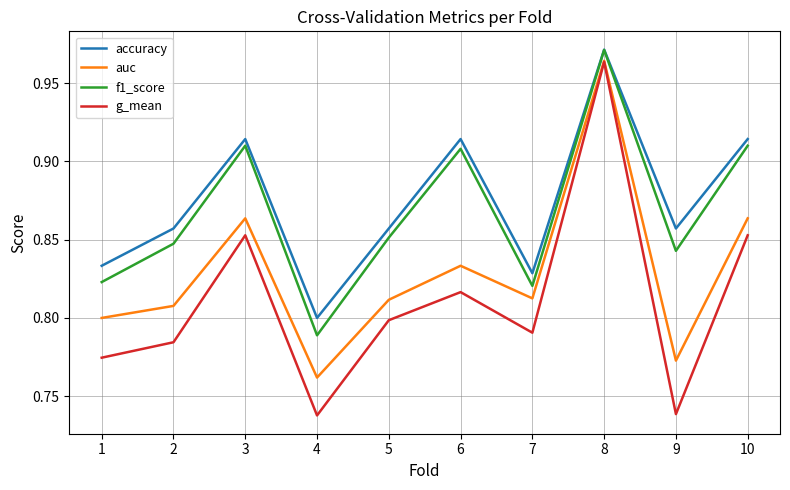

True or false: g_mean has a value of 0.8 at 6.

True